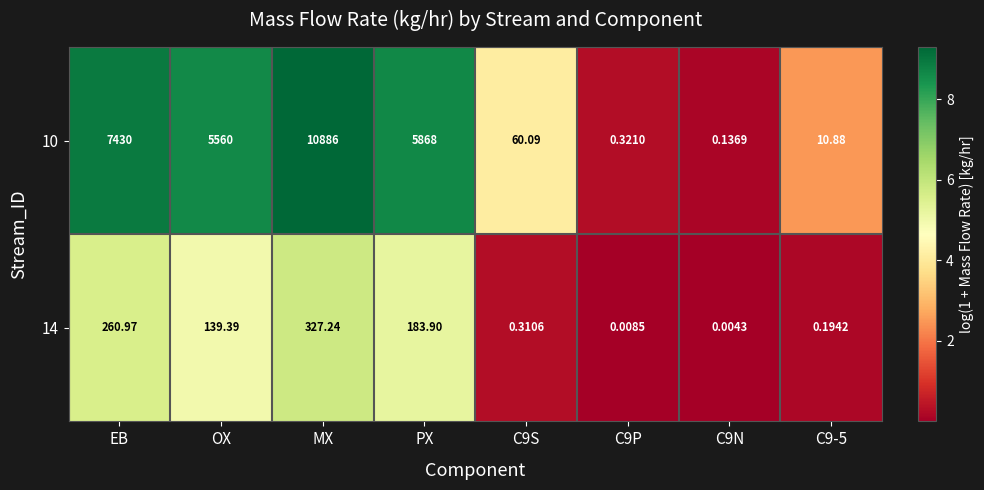

At which category does the chart reach its peak across all series?

MX